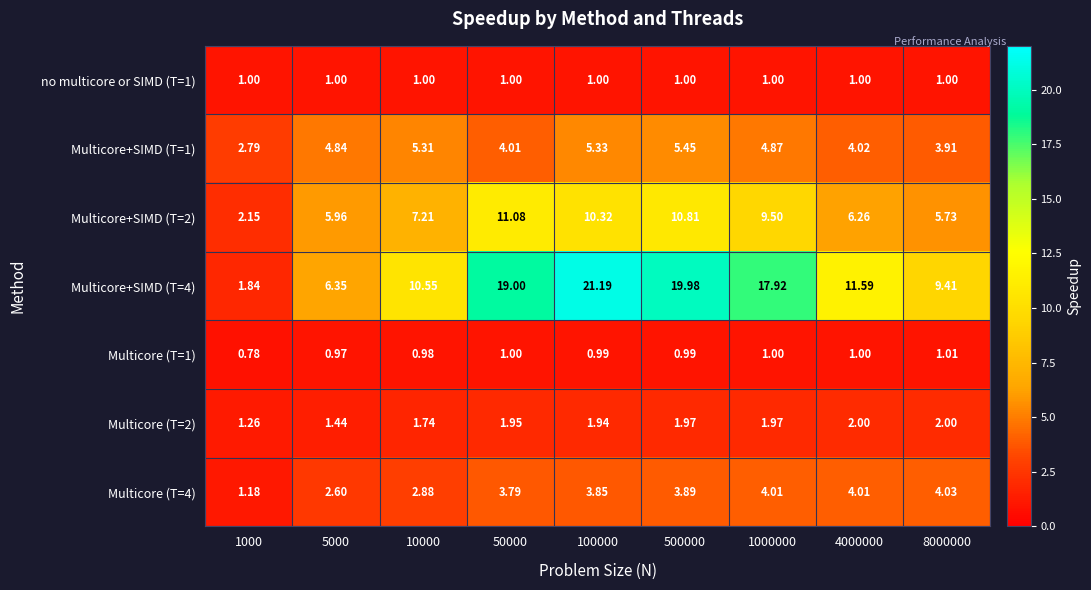

Is the value of Multicore (T=1) at 500000 greater than the value of Multicore+SIMD (T=1) at 4000000?

No